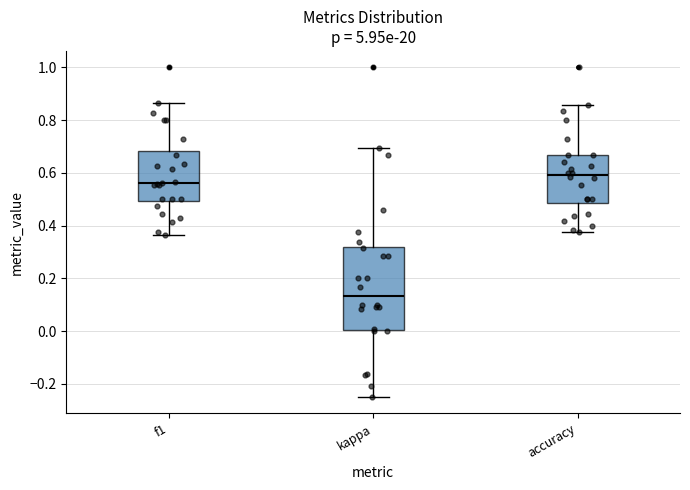

Reading left to right, transcribe this box plot: for each box, give where its median line is, the range the box spans, and where its two whiskers end, as read against the y-axis. The values are not printed on the chart, so give them approximately, as read against the axis.

f1: median 0.56, box 0.50 to 0.68, whiskers 0.36 to 0.86
kappa: median 0.14, box 0.00 to 0.32, whiskers -0.24 to 0.70
accuracy: median 0.60, box 0.48 to 0.66, whiskers 0.38 to 0.86